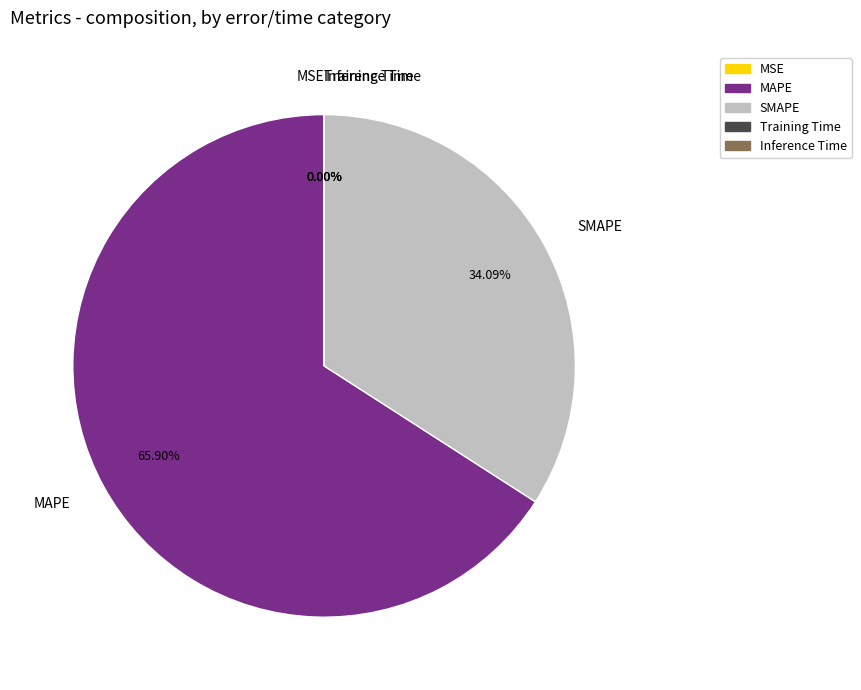

Which slice is the largest?

MAPE